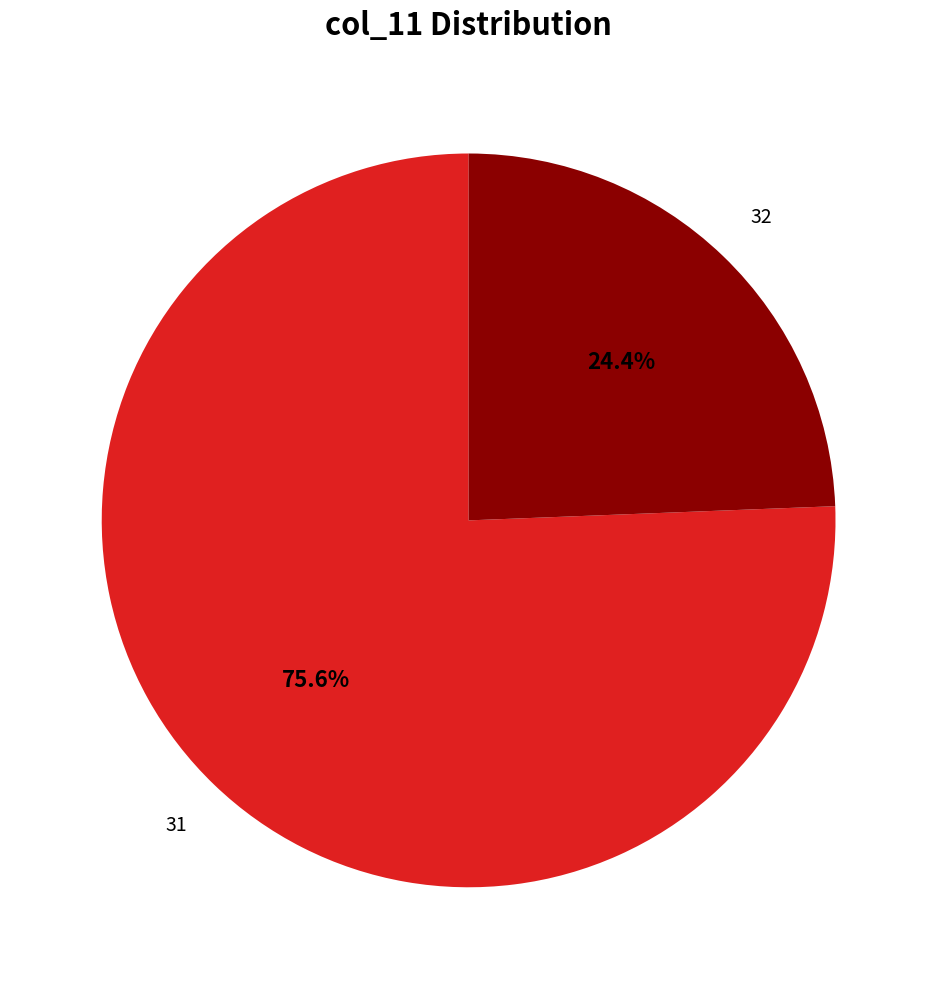

What is the ratio of the value at 31 to the value at 32?

3.1